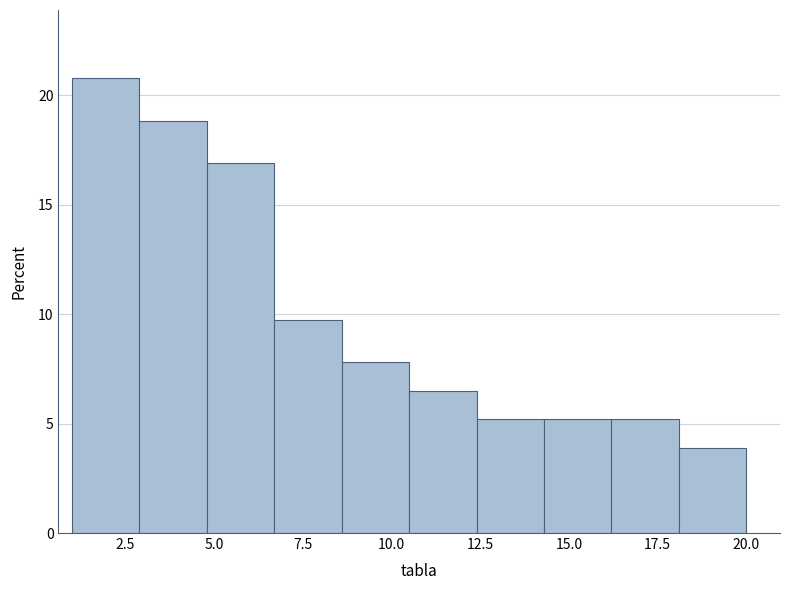

Around what value on the x-axis is the tallest bar? Give the approximate position of its centre, as read against the axis.

2.0